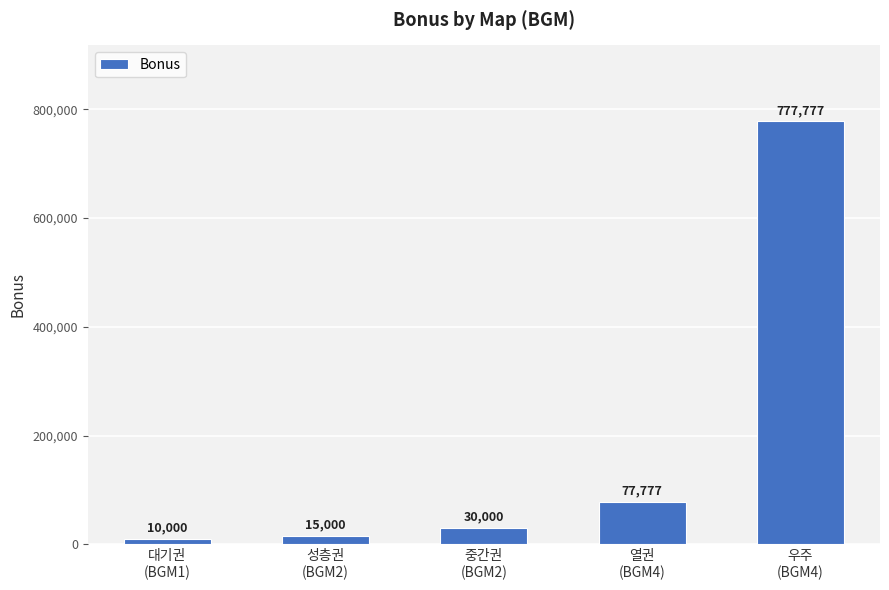

What is the maximum value shown in the chart?

777777